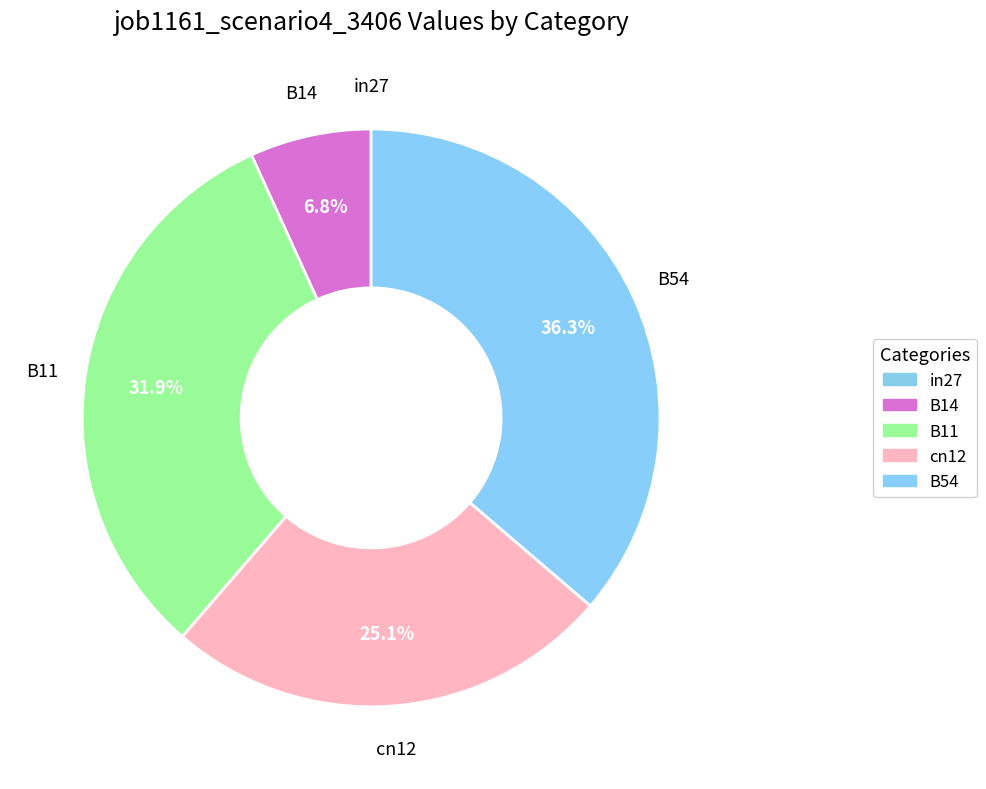

What is the largest slice in the pie chart?

B54